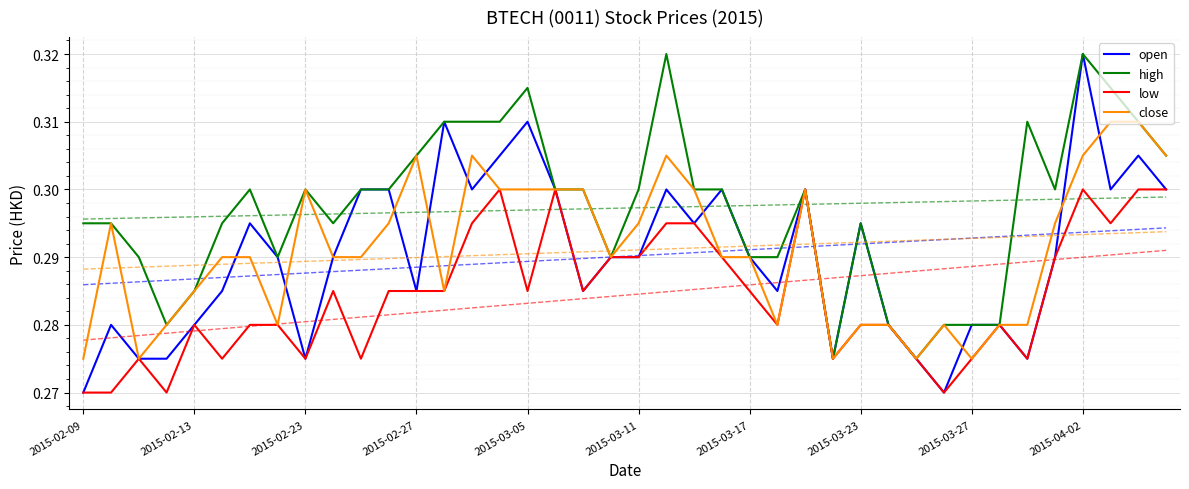

Is it true that open equals 0.4 at 2015-02-27?

False